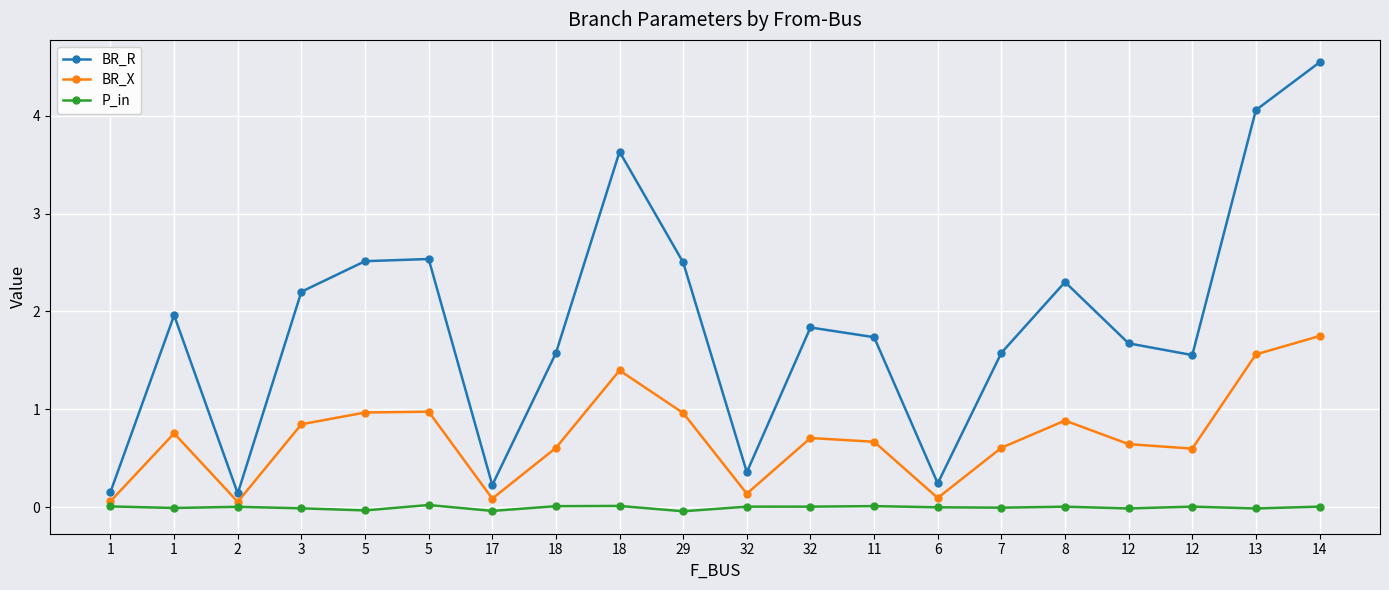

How many distinct data groups are displayed?

3